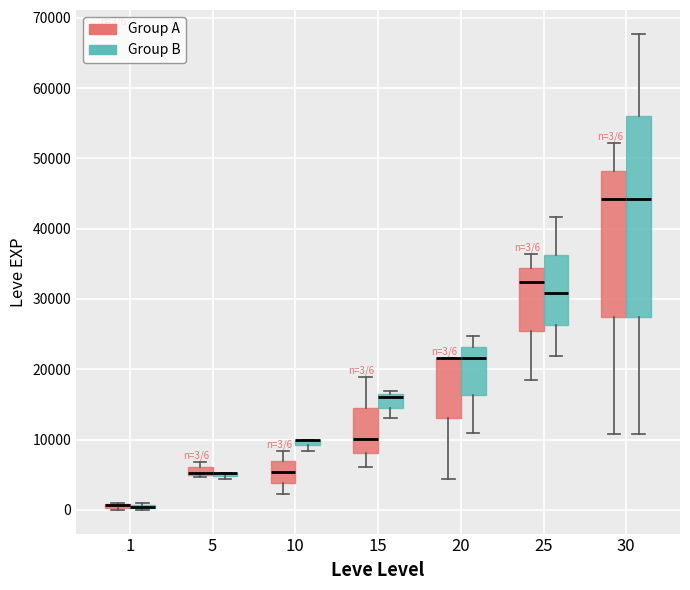

Comparing the boxes themselves (not the whiskers), which one is the tallest?

30 (Group B)